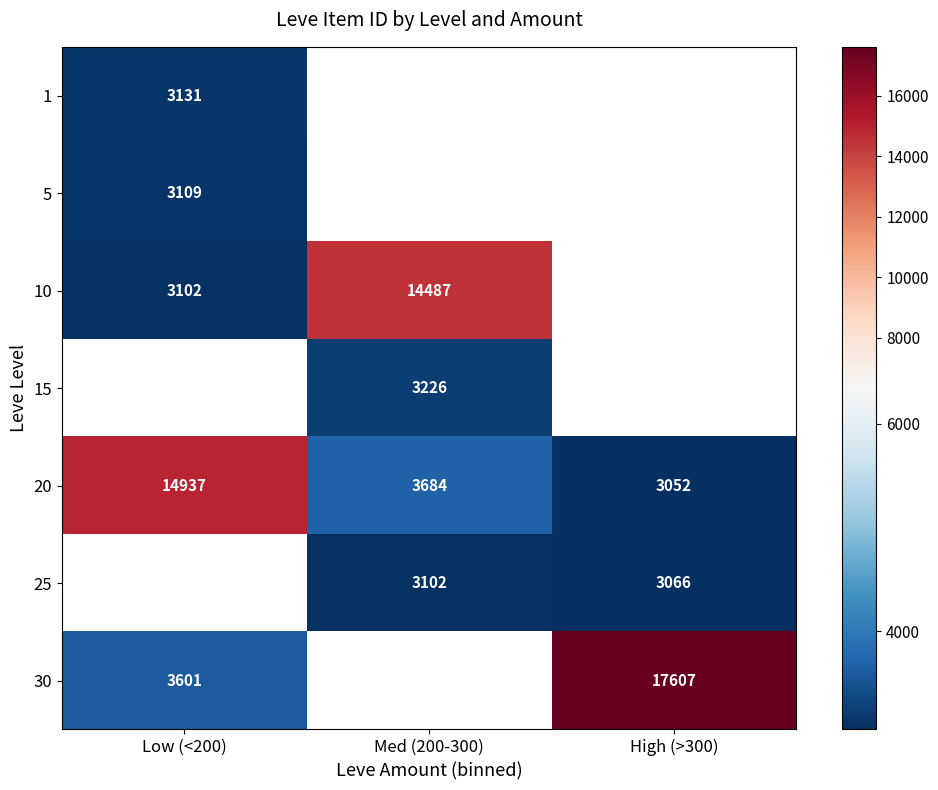

The value of 25 at Med (200-300) is 1605.3. True or false?

False